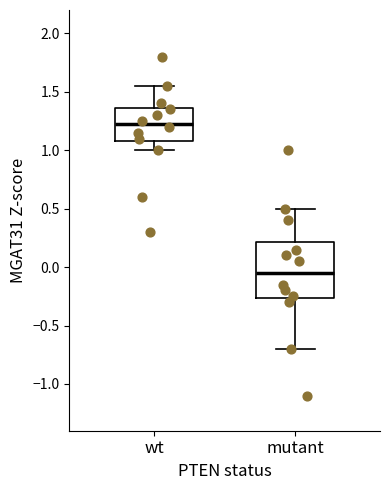

Which box has the lowest median line?

mutant